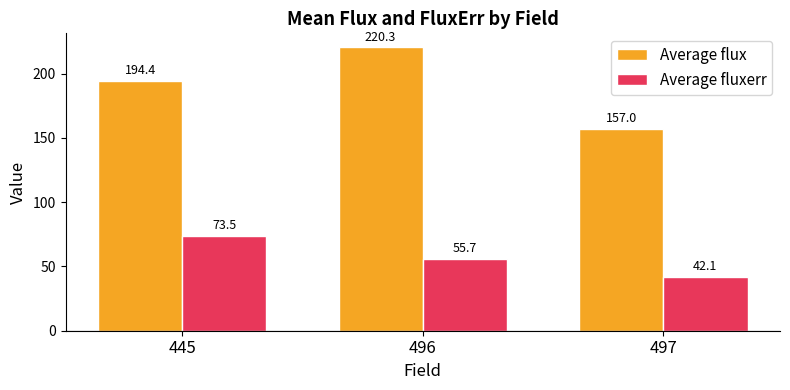

List the labels in order of Average flux value, largest first.

496, 445, 497